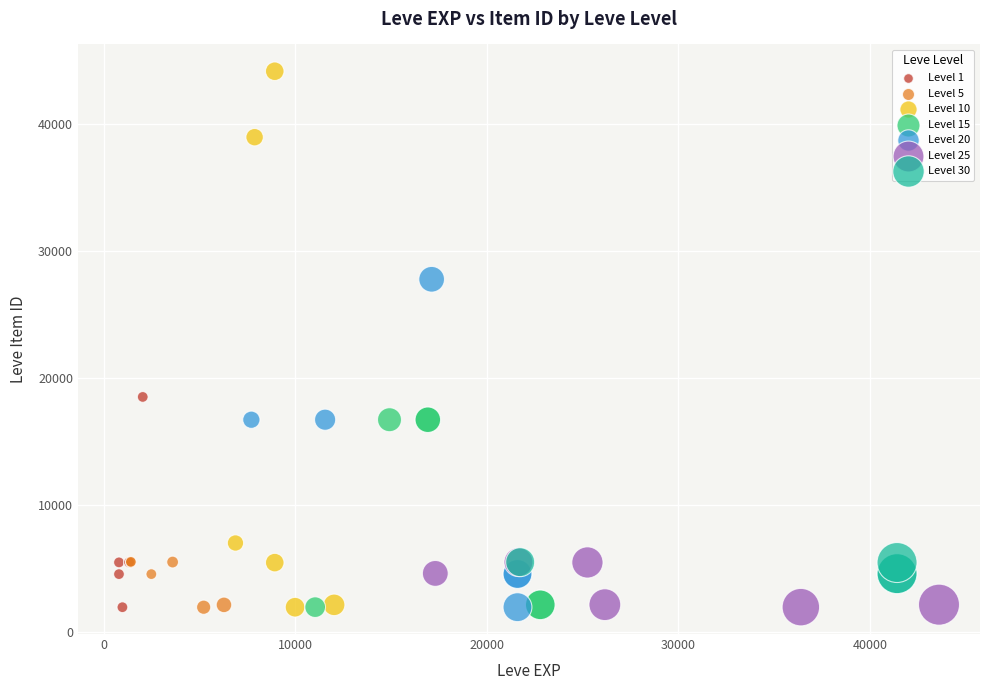

Which series reaches the maximum Y coordinate?

Level 10